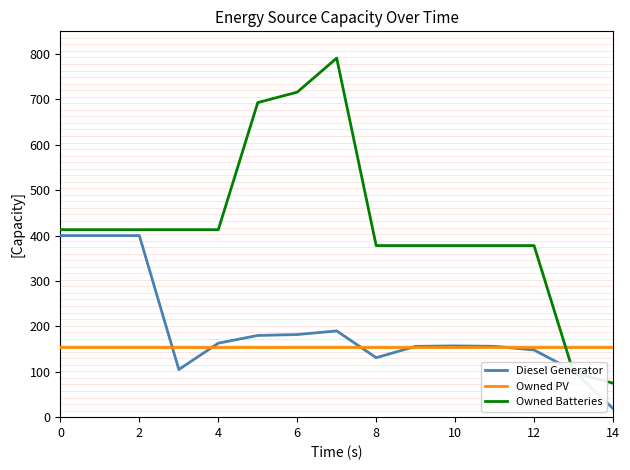

How many distinct data groups are displayed?

3